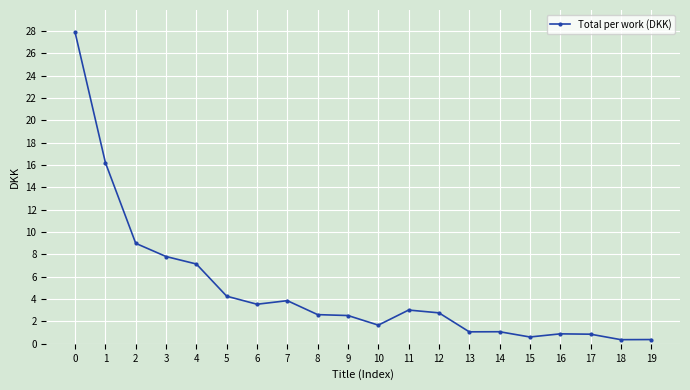

Read the value at 5.

4.3